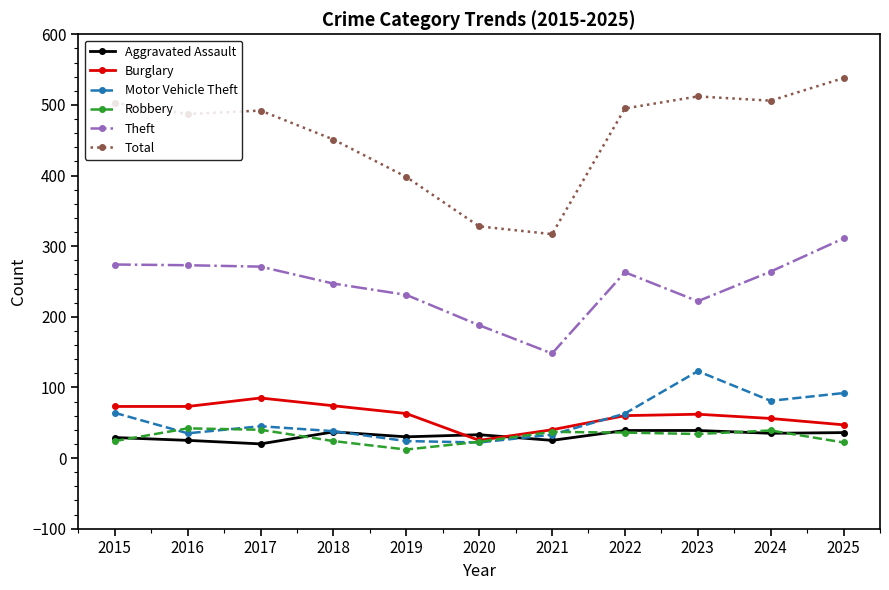

True or false: Total has more than 2 interior local peaks.

False